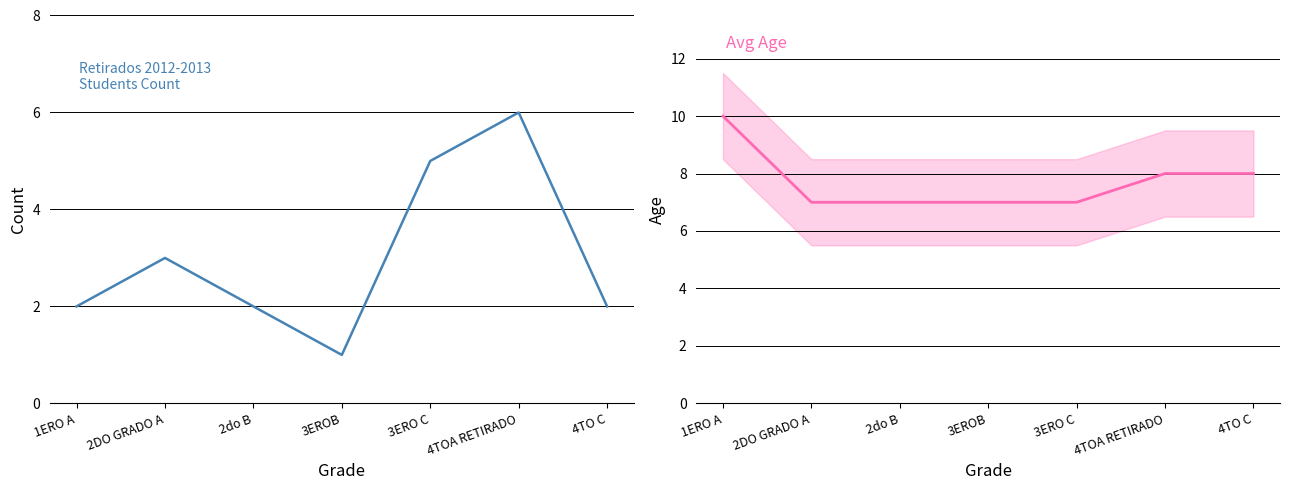

Does the chart display data point markers on the line(s)?

No